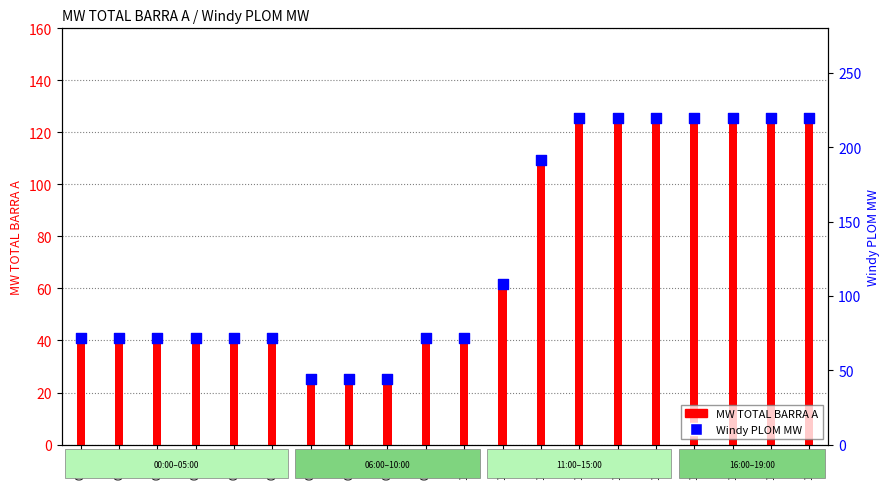

At which category is the sum across all series the highest?

13:00